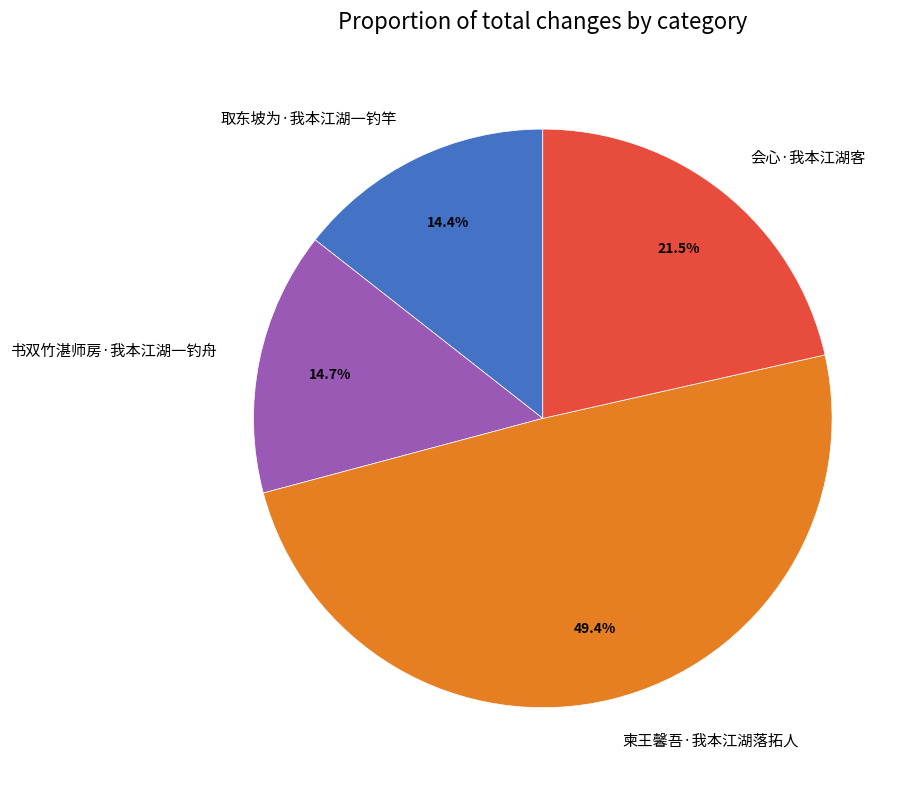

Between 柬王馨吾·我本江湖落拓人 and 书双竹湛师房·我本江湖一钓舟, which is larger?

柬王馨吾·我本江湖落拓人